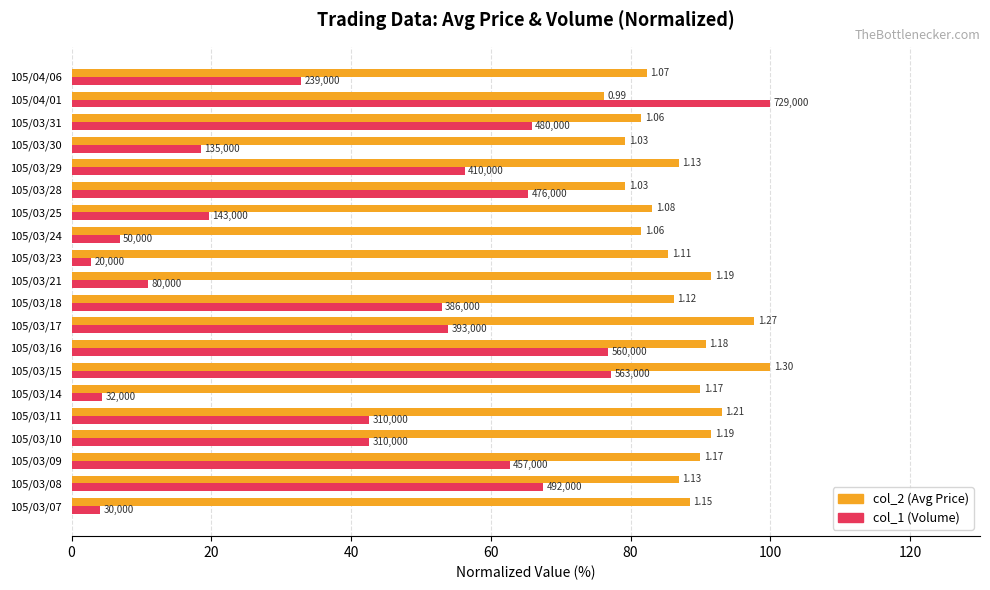

What is the value of the col_1 (Volume) bar at the 4th from the left?

42.5